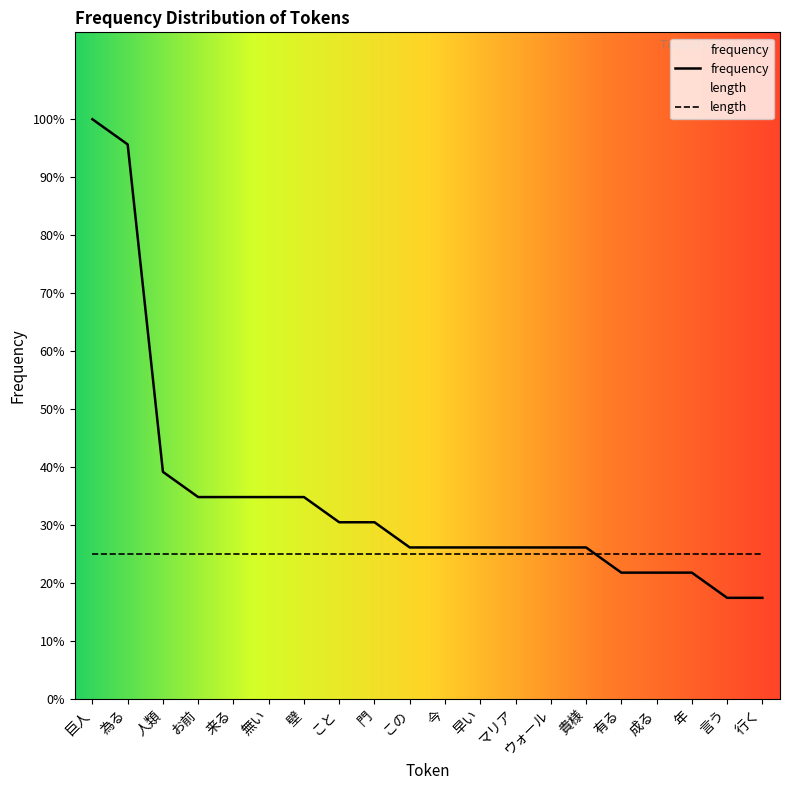

Does the chart display data point markers on the line(s)?

No